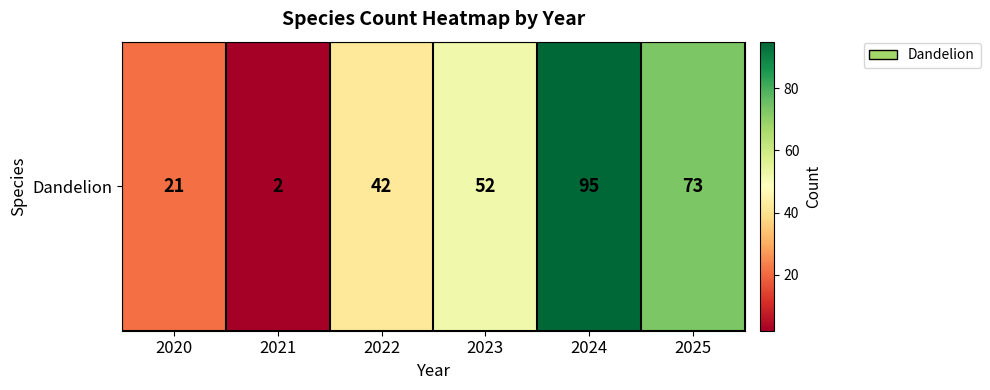

How many series are shown in this chart?

1